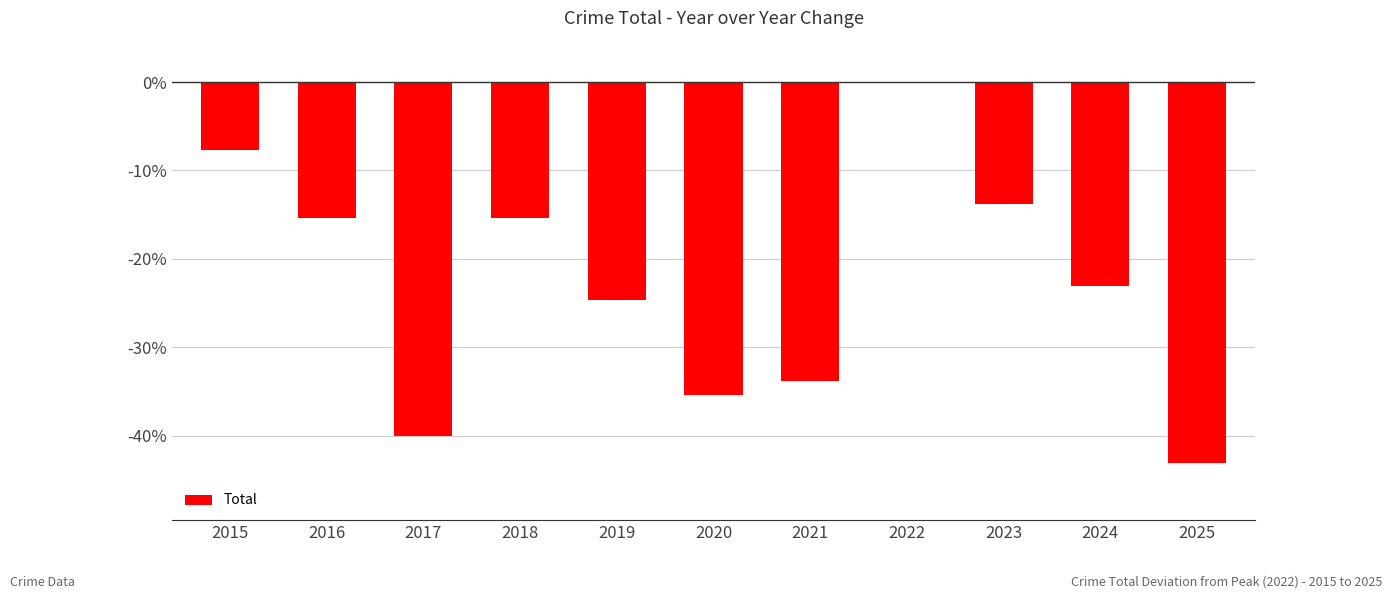

Reading left to right, what are all the values shown in this chart?

2015=-7.7	2016=-15.4	2017=-40.0	2018=-15.4	2019=-24.6	2020=-35.4	2021=-33.8	2022=0.0	2023=-13.8	2024=-23.1	2025=-43.1